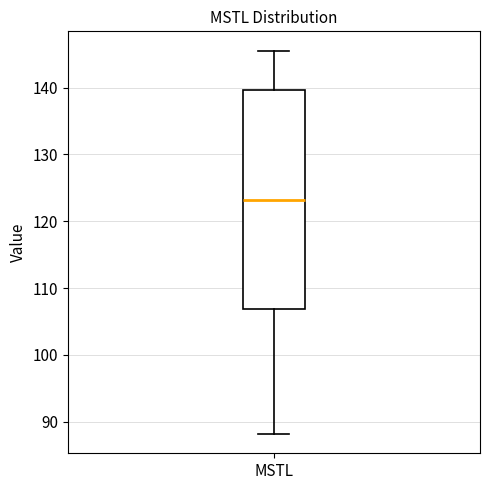

Transcribe this box plot: give where the median line is, the range the box spans, and where the two whiskers end, as read against the y-axis. The values are not printed on the chart, so give them approximately, as read against the axis.

median 123, box 107 to 140, whiskers 88 to 146